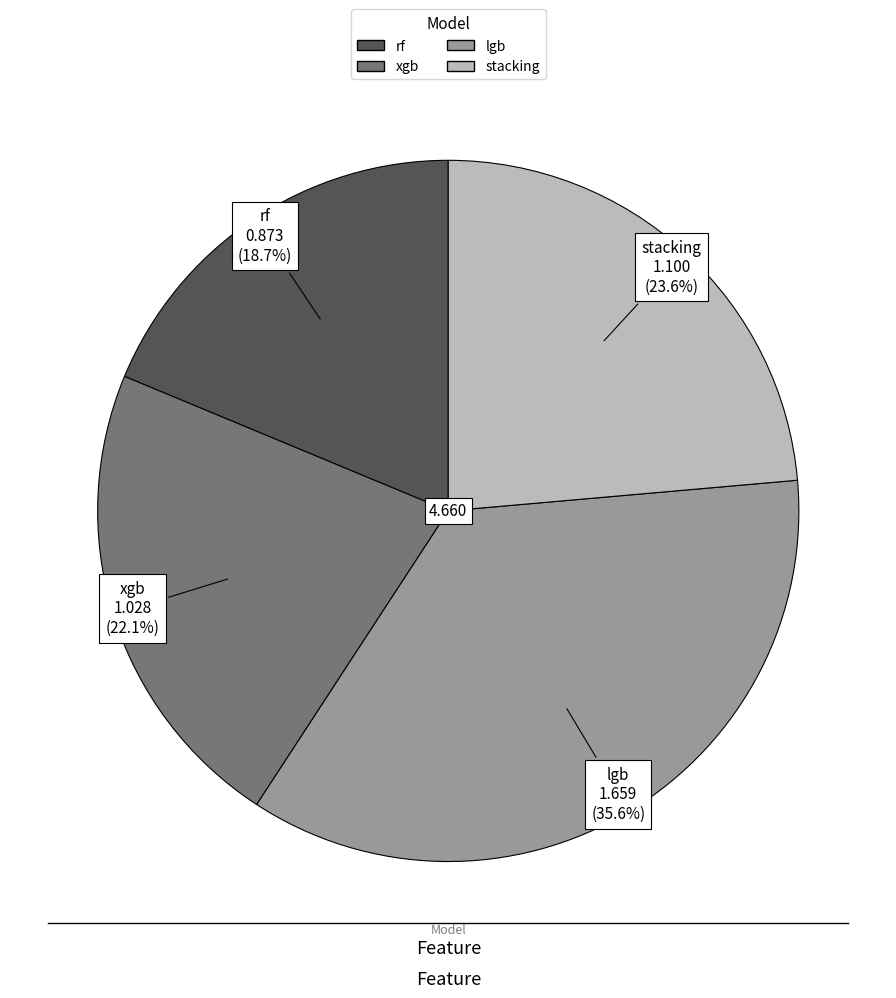

To the nearest percent, what is the combined percentage of lgb and xgb?

58%